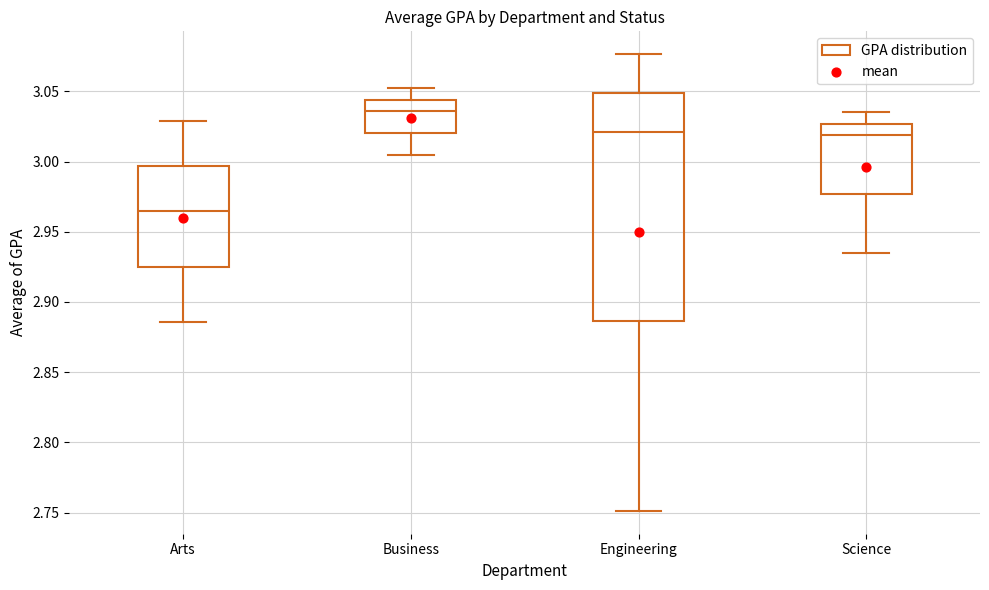

Reading left to right, read every box against the y-axis: the position of its median line, the range the box covers, and the ends of its whiskers. The values are not printed on the chart, so give them approximately, as read against the axis.

Arts: median 2.965, box 2.925 to 2.995, whiskers 2.885 to 3.030
Business: median 3.035, box 3.020 to 3.045, whiskers 3.005 to 3.050
Engineering: median 3.020, box 2.885 to 3.050, whiskers 2.750 to 3.075
Science: median 3.020, box 2.975 to 3.025, whiskers 2.935 to 3.035